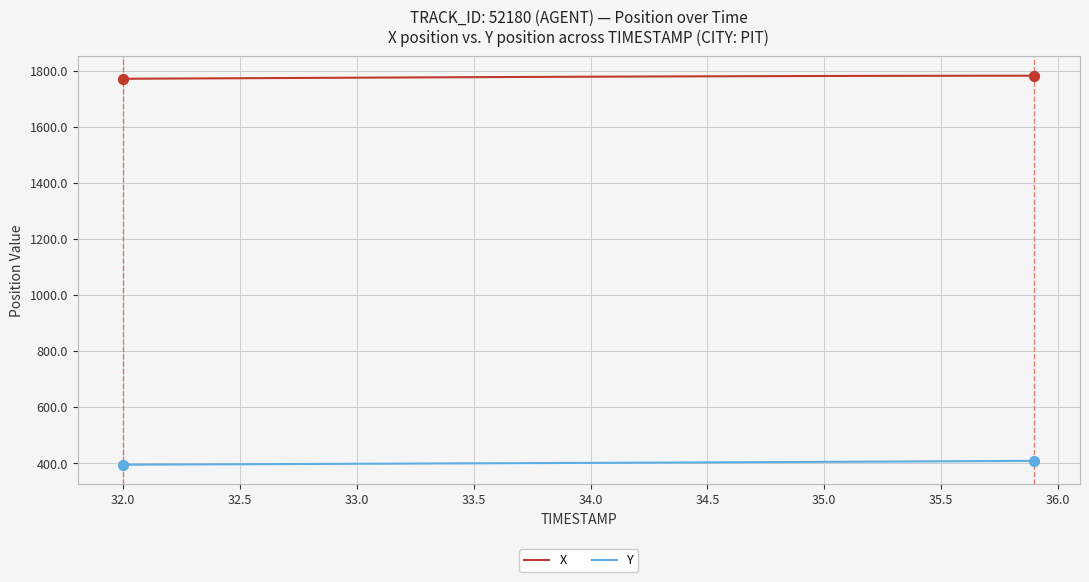

Rank the series by their average value, from highest to lowest.

X, Y